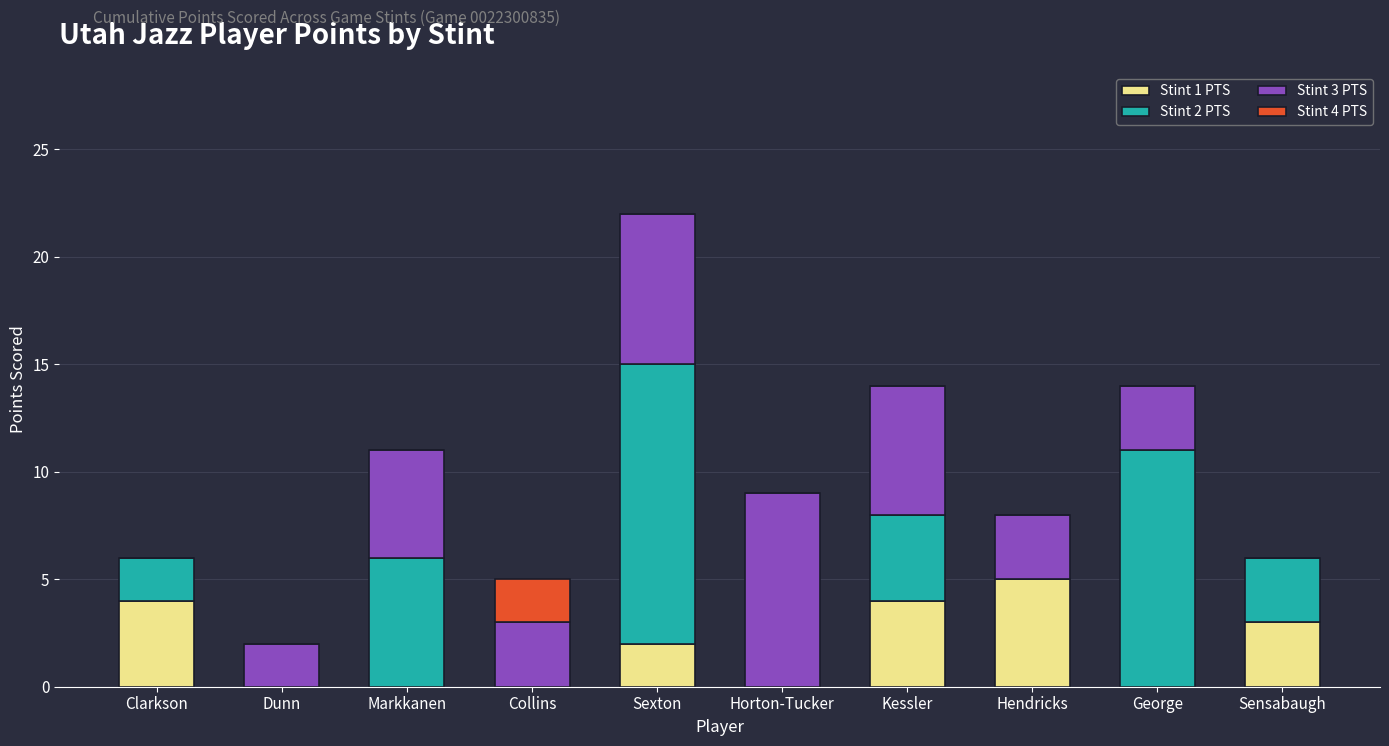

What are all the series names shown in the legend?

Stint 1 PTS, Stint 2 PTS, Stint 3 PTS, Stint 4 PTS